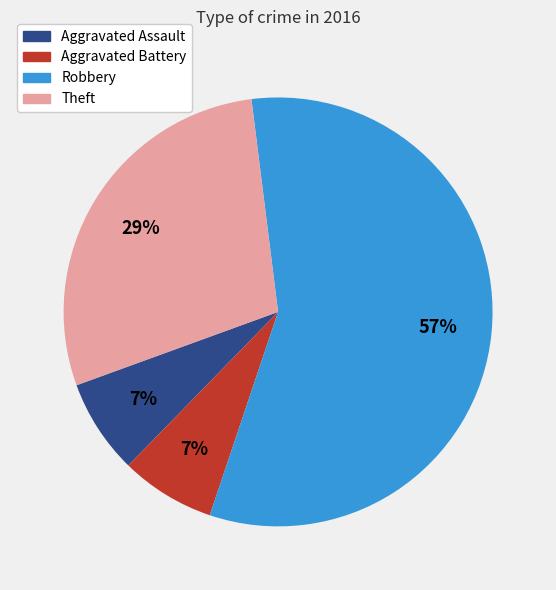

True or false: Theft accounts for 29% of the total.

True